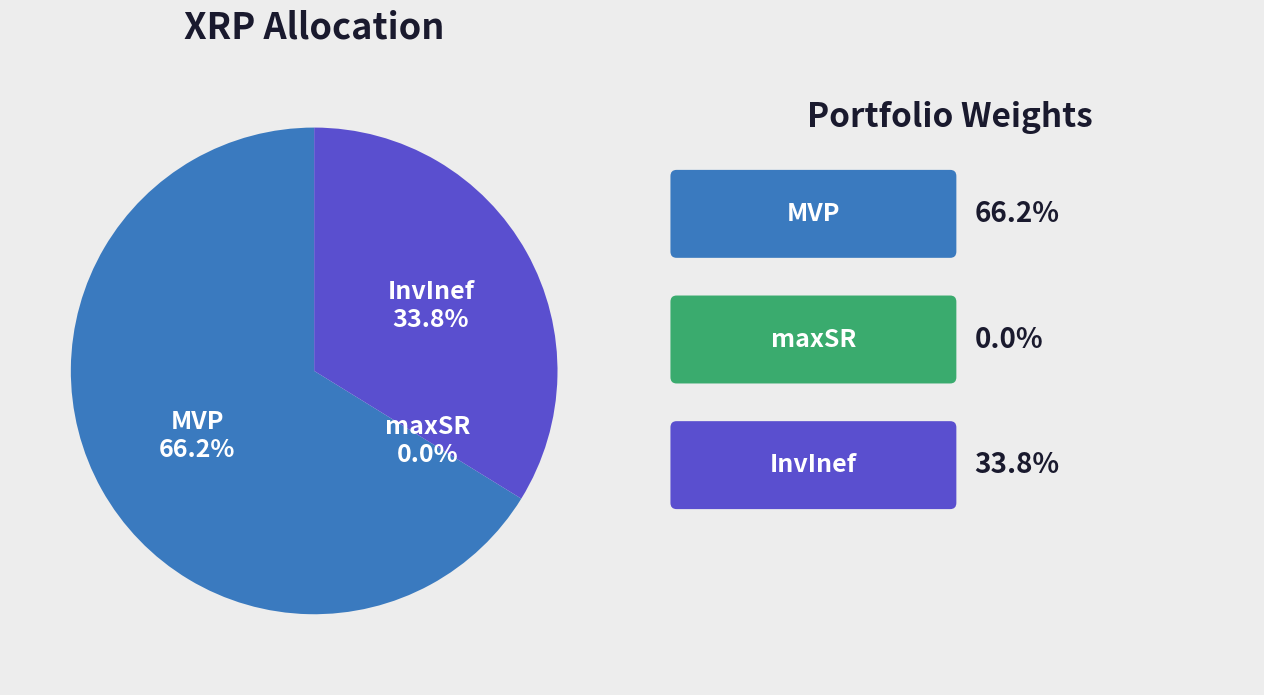

Between MVP and InvInef, which is larger?

MVP